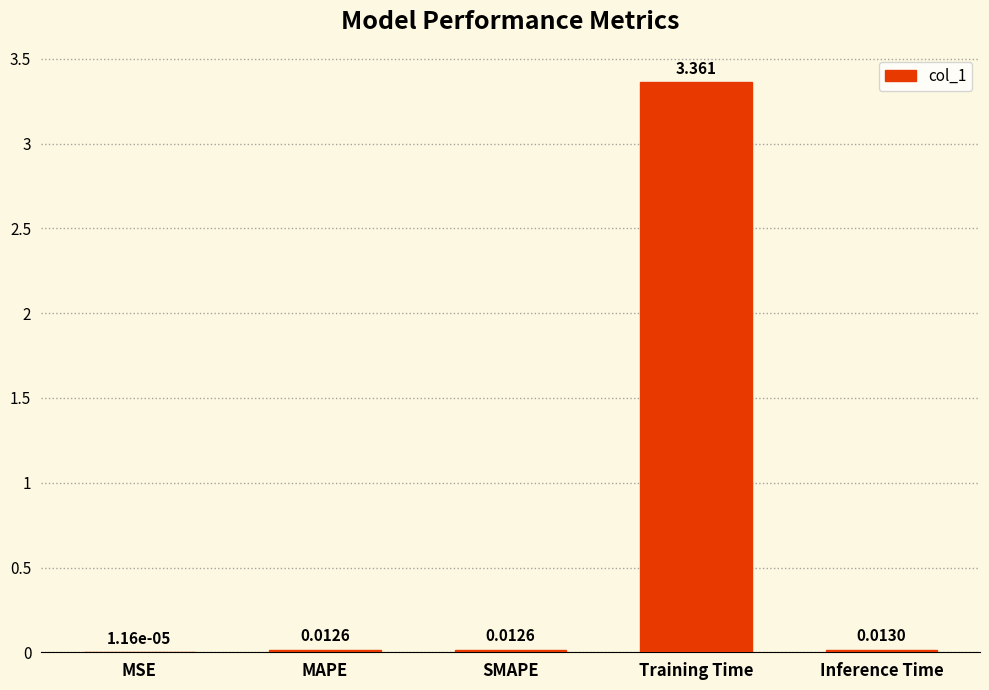

At which label is the value closest to 1?

Inference Time